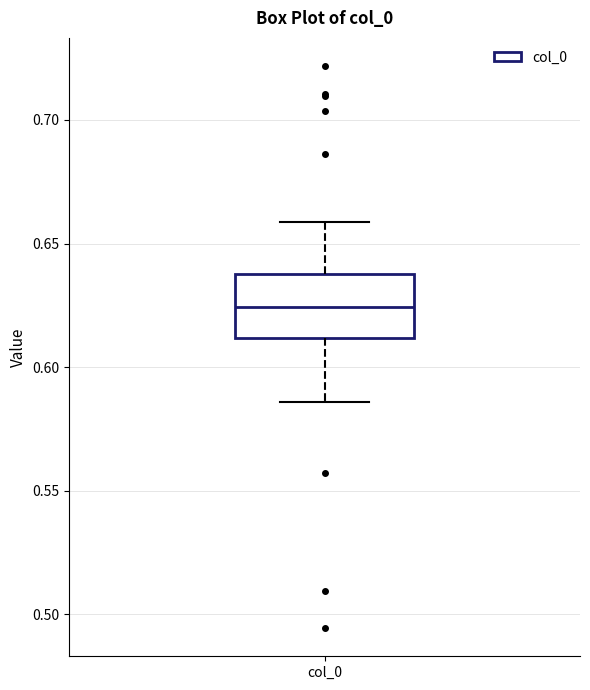

Read this box plot against the y-axis: the position of the median line, the range covered by the box, and the ends of both whiskers. The values are not printed on the chart, so give them approximately, as read against the axis.

median 0.625, box 0.610 to 0.640, whiskers 0.585 to 0.660